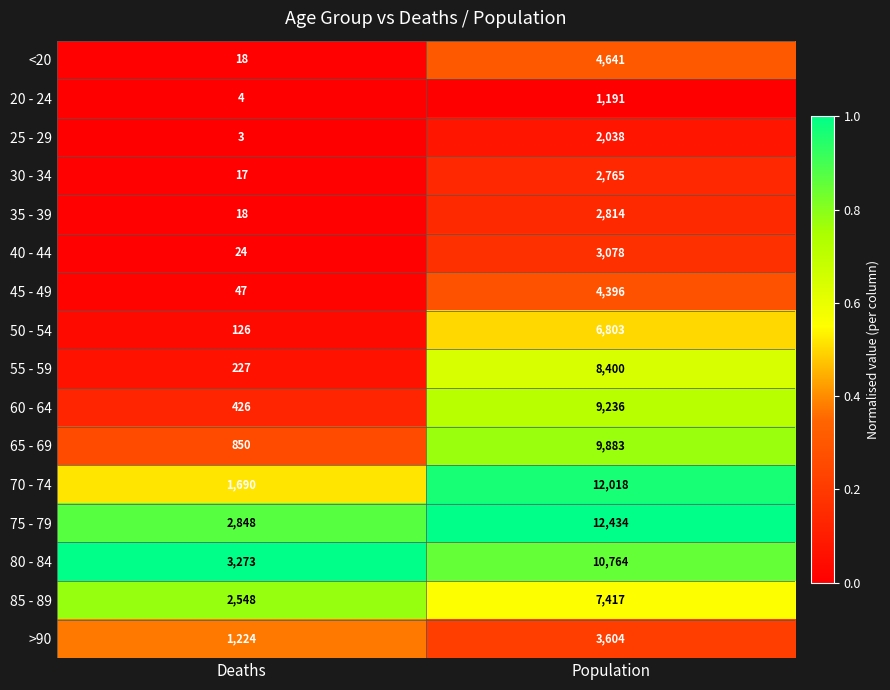

List the labels in order of 40 - 44 value, smallest first.

Deaths, Population